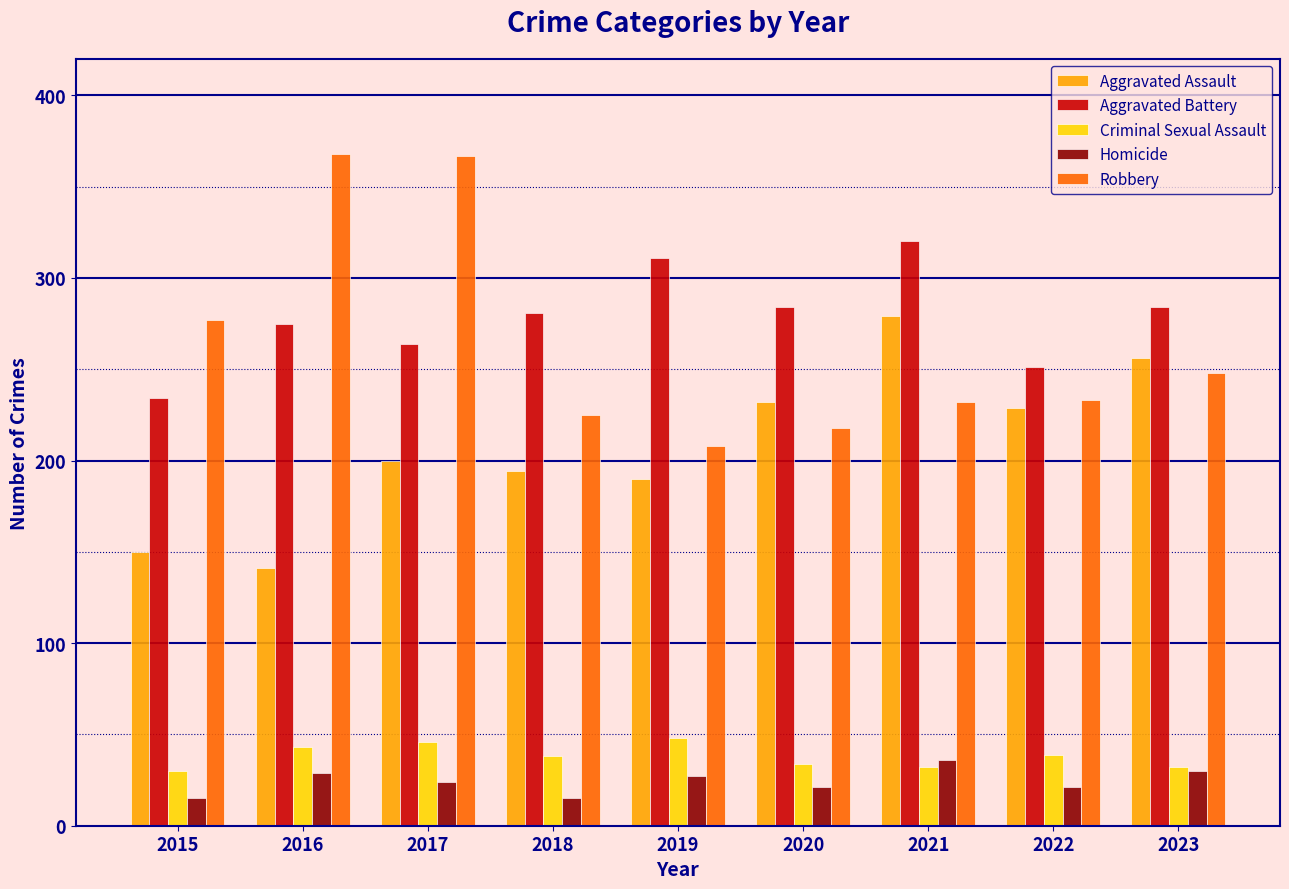

What is the value of the Aggravated Battery bar at the 8th from the left?

251